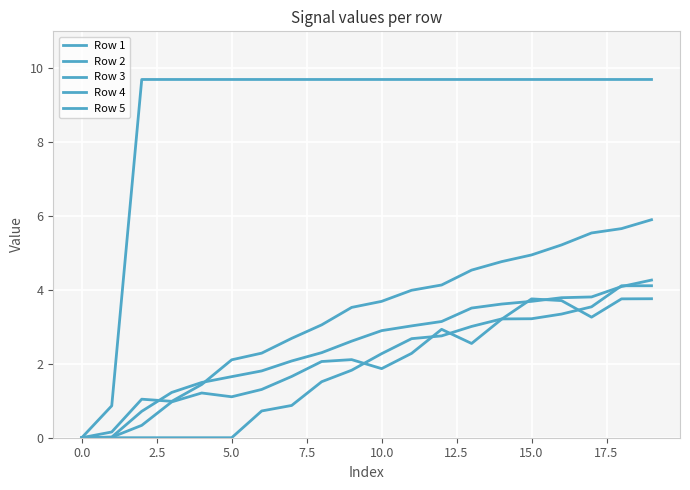

Which series has the largest total across all categories?

Row 5